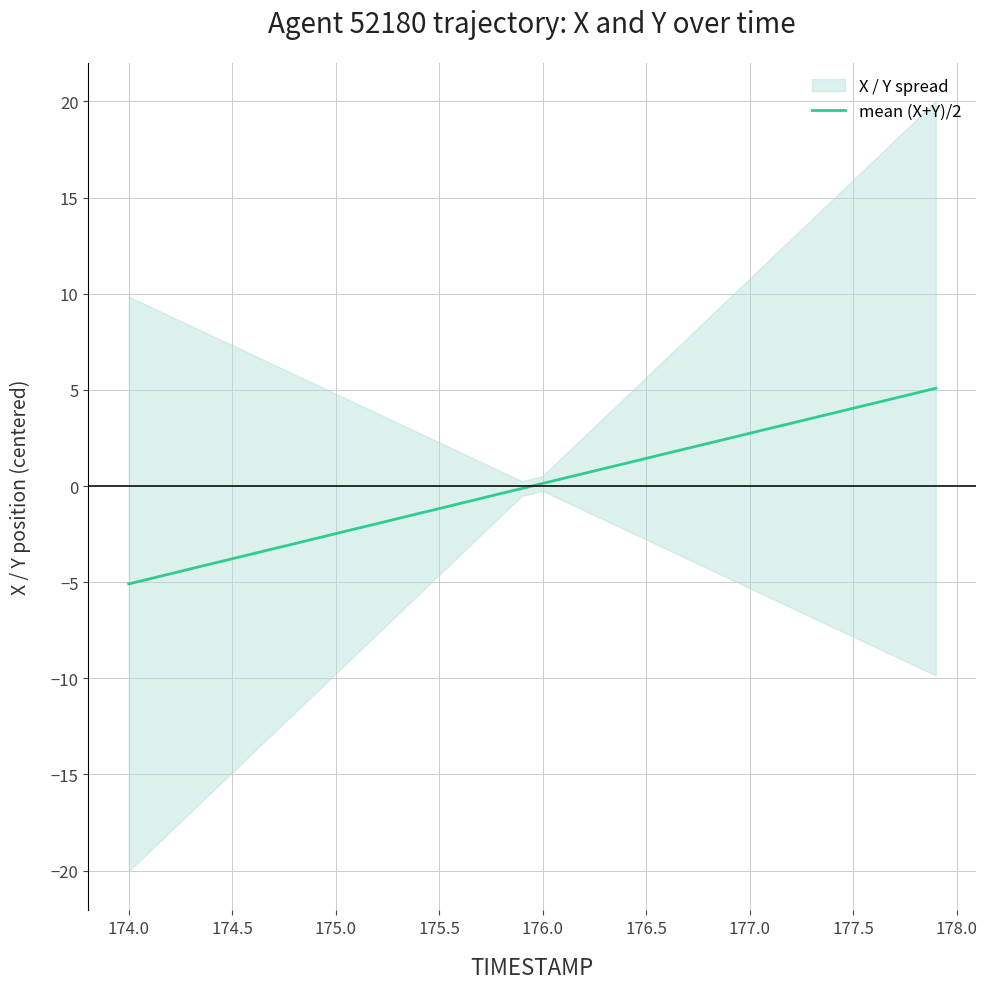

What is the lowest value of the mean (X+Y)/2 series?

-5.1